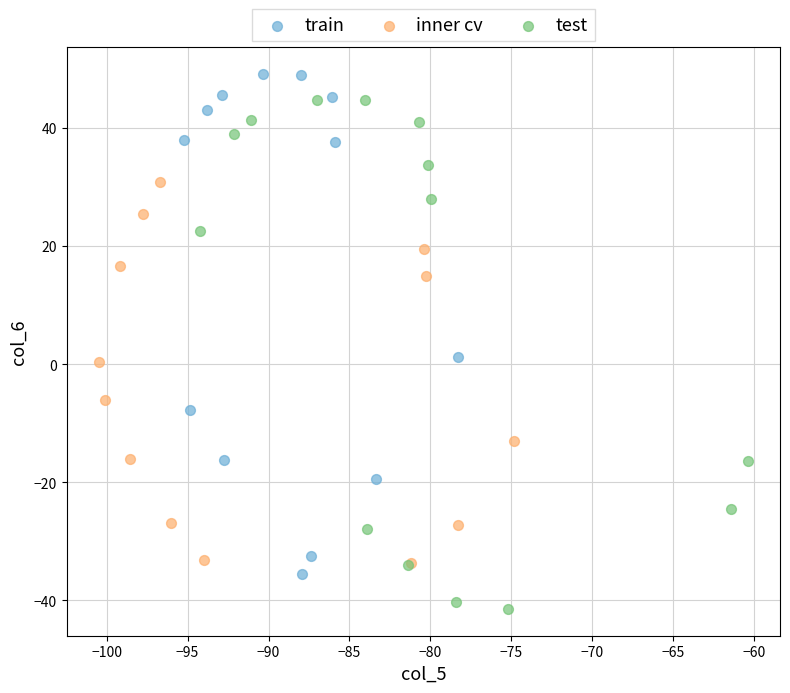

Which series contains the highest Y value?

train